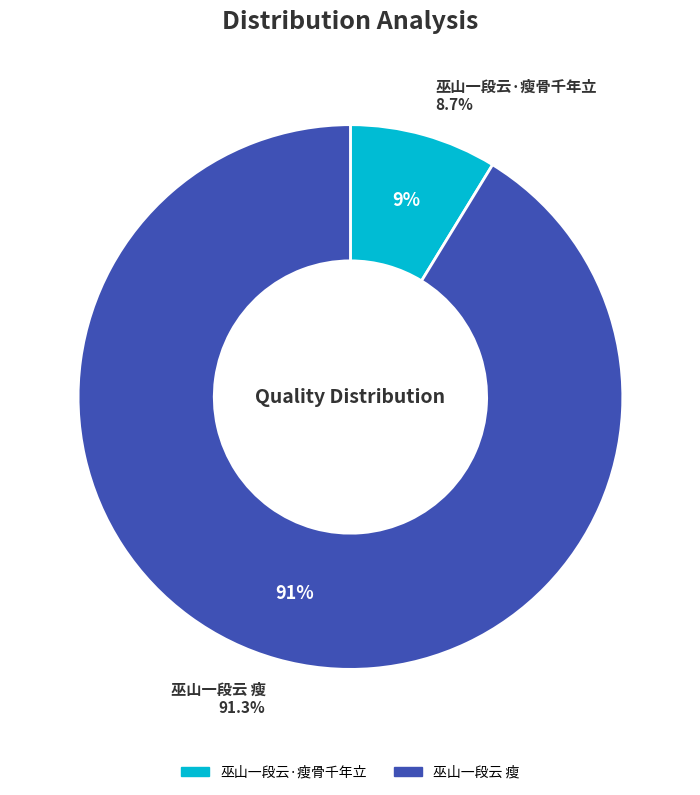

Is there any slice that represents more than half of the pie?

Yes